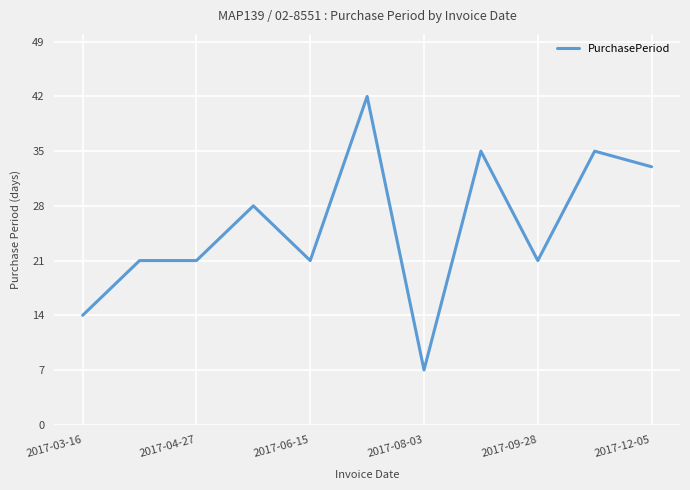

What is the greatest value displayed?

42